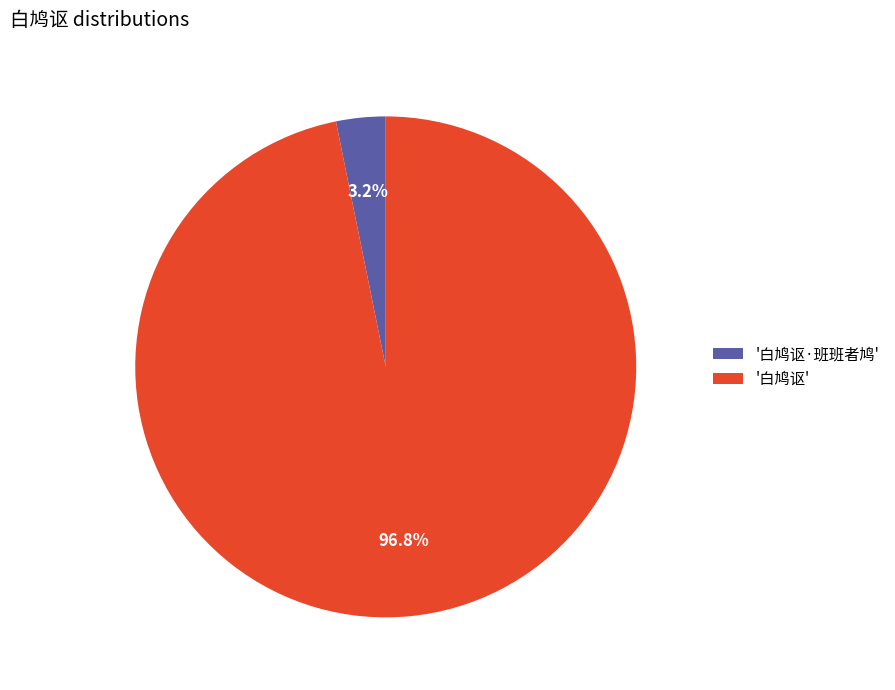

Combined, do '白鸠讴·班班者鸠' and '白鸠讴' account for over 50%?

Yes